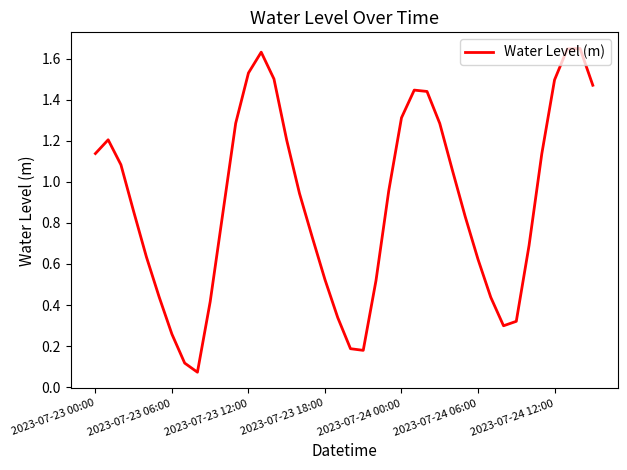

How many lines are shown in the chart?

1